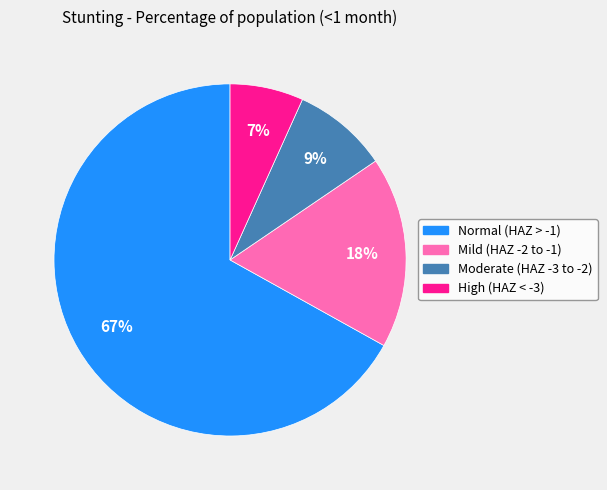

How many slices are in this pie chart?

4